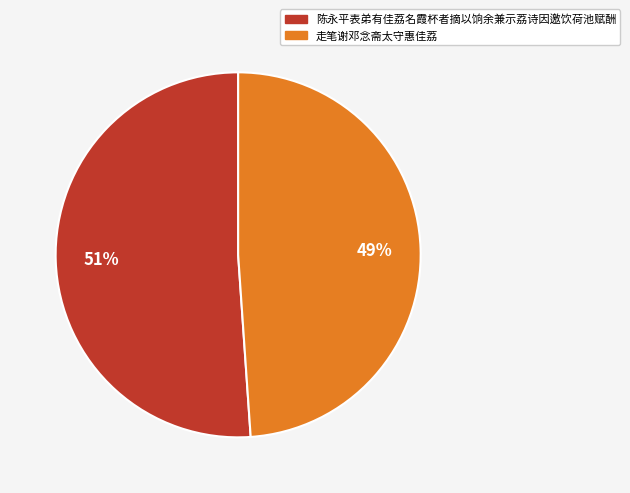

Rank the categories by value from lowest to highest.

走笔谢邓念斋太守惠佳荔, 陈永平表弟有佳荔名霞杯者摘以饷余兼示荔诗因邀饮荷池赋酬